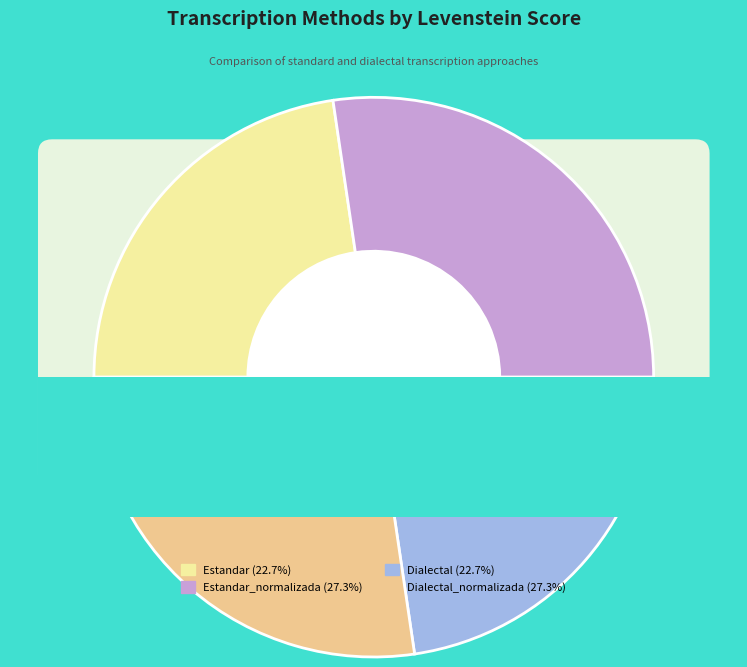

Is the sum of Estandar and Estandar_normalizada greater than half?

No